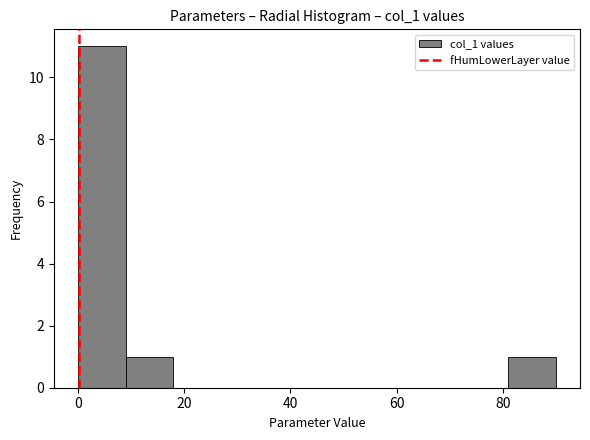

Reading left to right, list every bar in this chart as the range it spans on the x-axis followed by its height. Neither the bar edges nor the heights are printed on the chart, so give them approximately, as read against the axes.

0 to 10: 11
10 to 18: 1
18 to 28: 0
28 to 36: 0
36 to 46: 0
46 to 54: 0
54 to 64: 0
64 to 72: 0
72 to 82: 0
82 to 90: 1